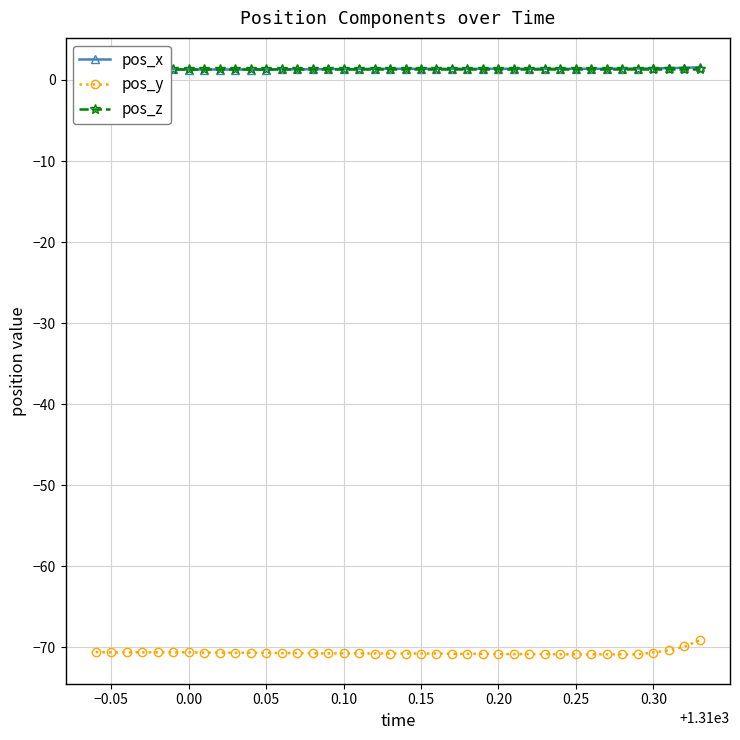

True or false: pos_y and pos_x intersect in this chart.

False